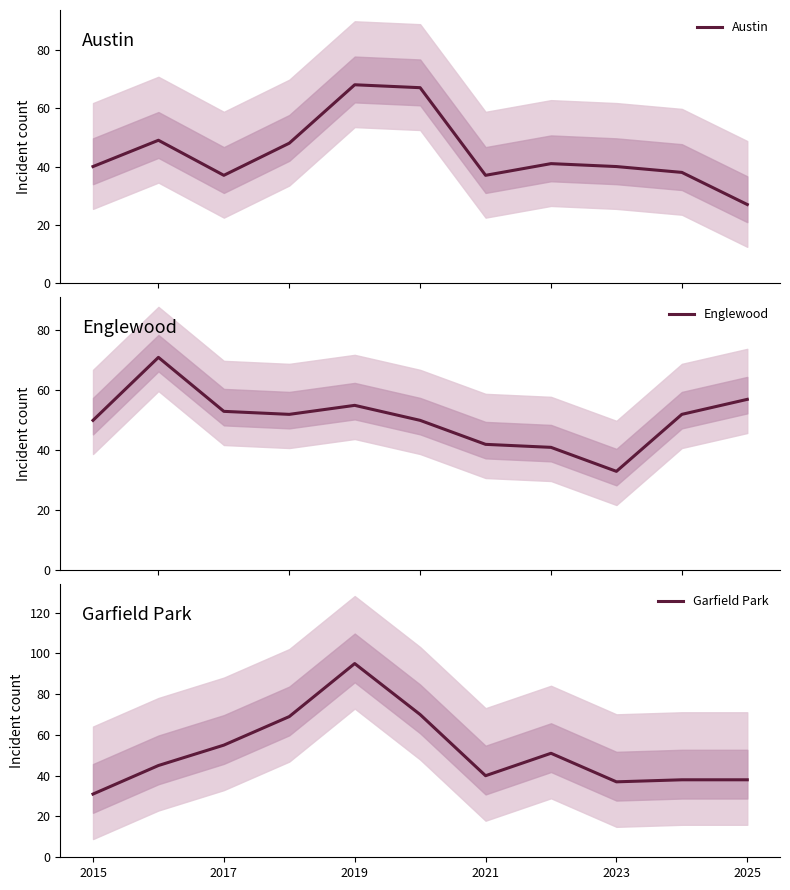

Which category has the lowest value in the Garfield Park series?

2015